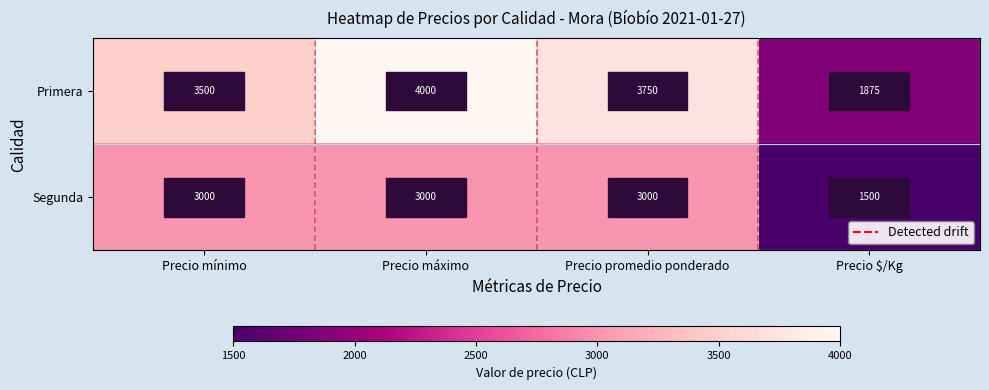

Is it true that Primera equals 2397 at Precio máximo?

False